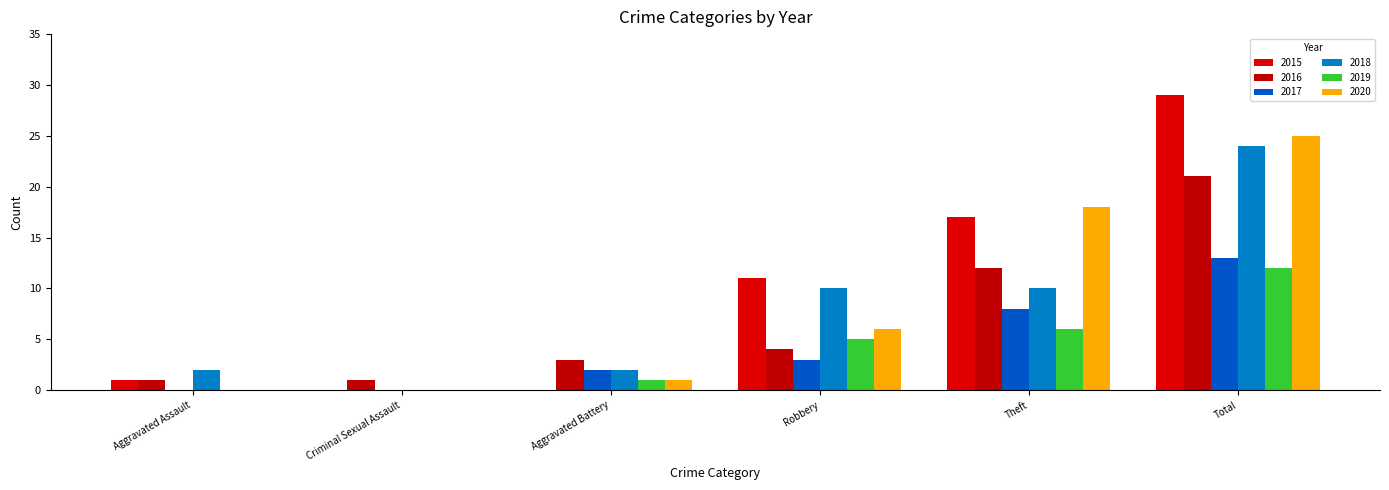

At which category does the chart reach its peak across all series?

Total